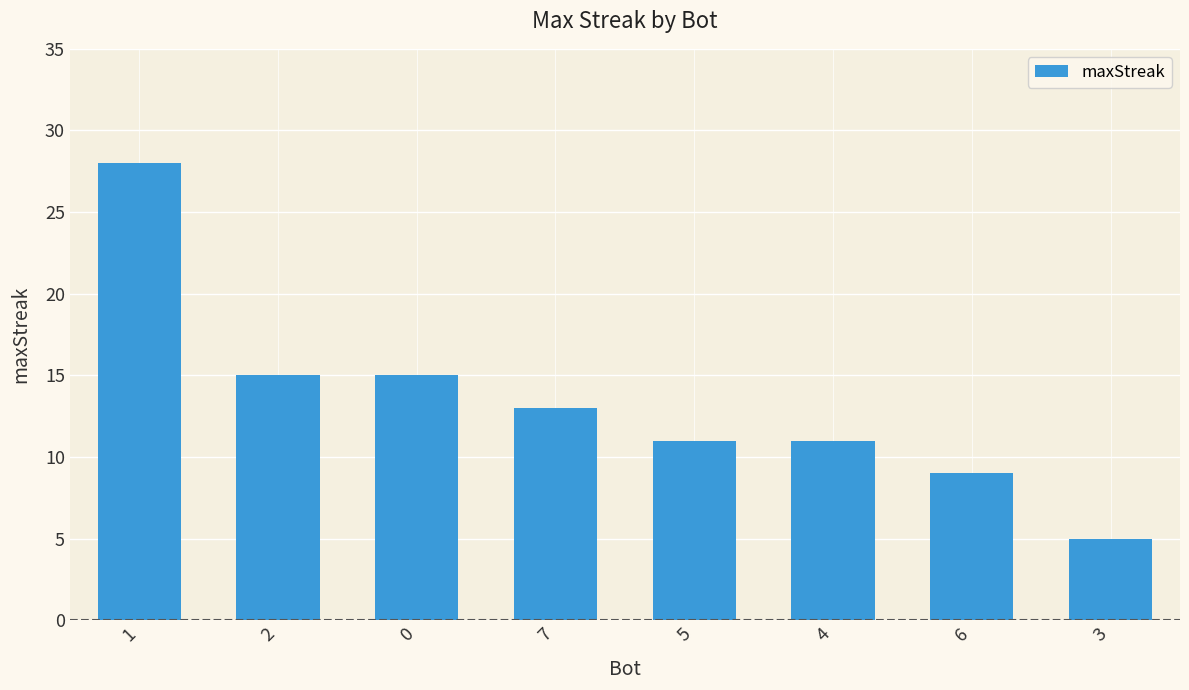

Which category has the highest value across all series?

1